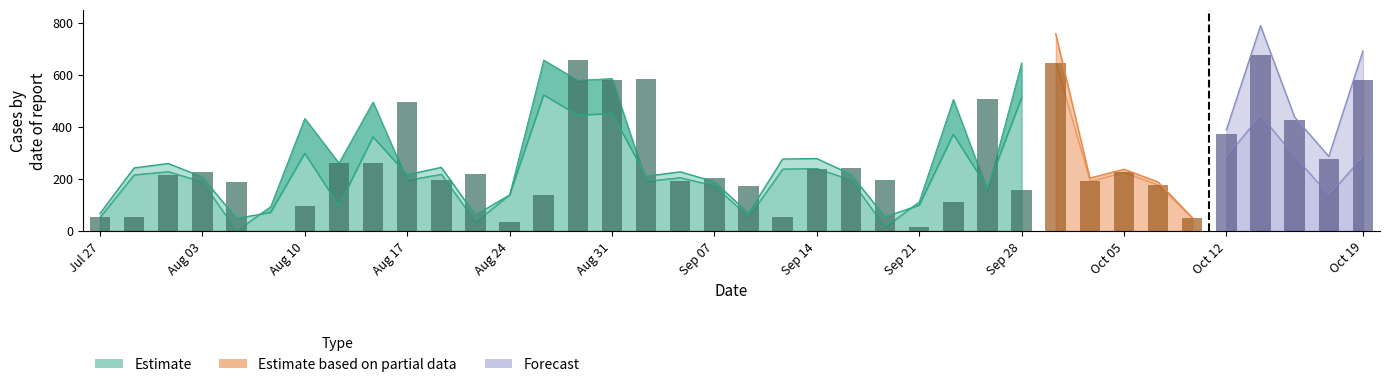

Rank the categories by Partial_upper value from lowest to highest.

5, 24, 12, 32, 0, 20, 6, 25, 13, 27, 19, 31, 4, 17, 29, 10, 23, 18, 2, 11, 30, 3, 21, 22, 8, 36, 33, 35, 1, 7, 9, 26, 15, 37, 16, 28, 14, 34